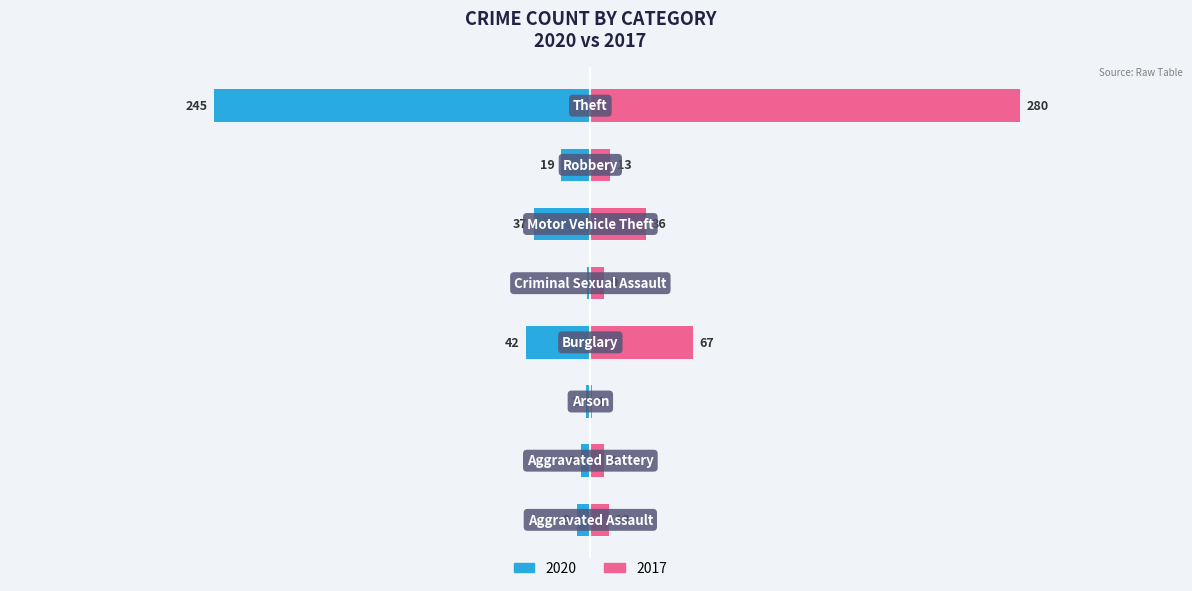

Which series has the largest range (max minus min)?

2017